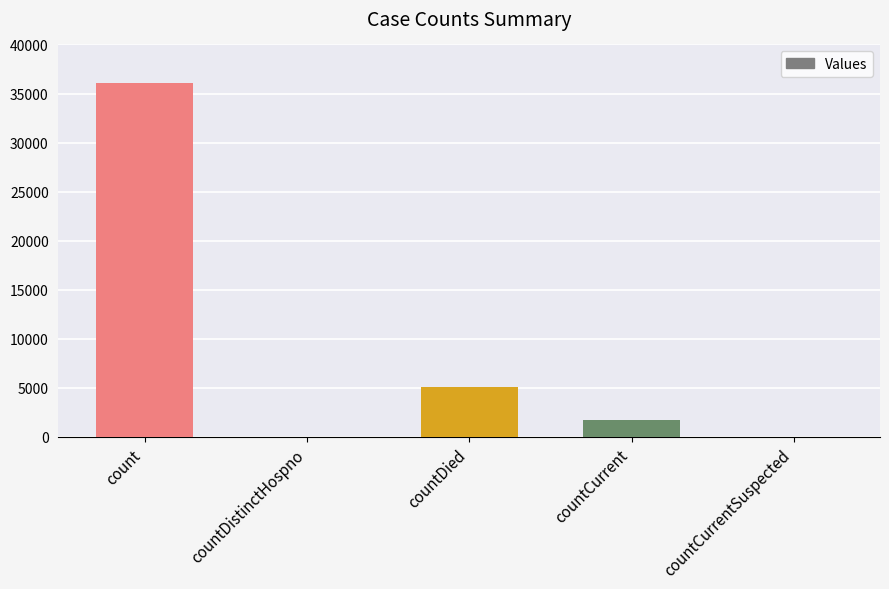

Which has a higher value, countCurrent or countDied?

countDied